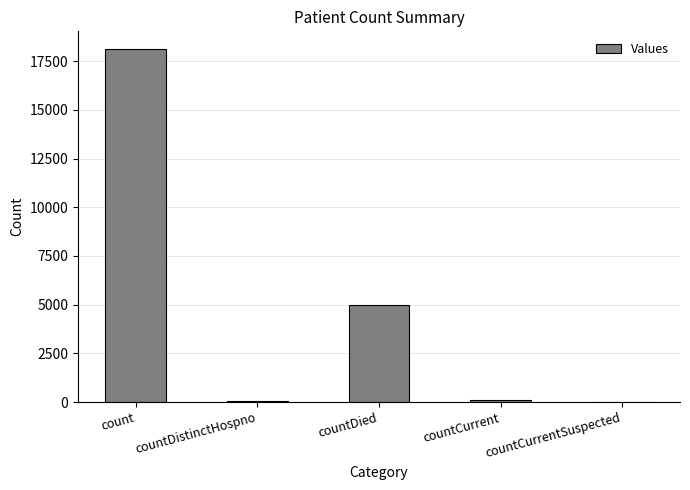

Between count and countDied, which is larger?

count